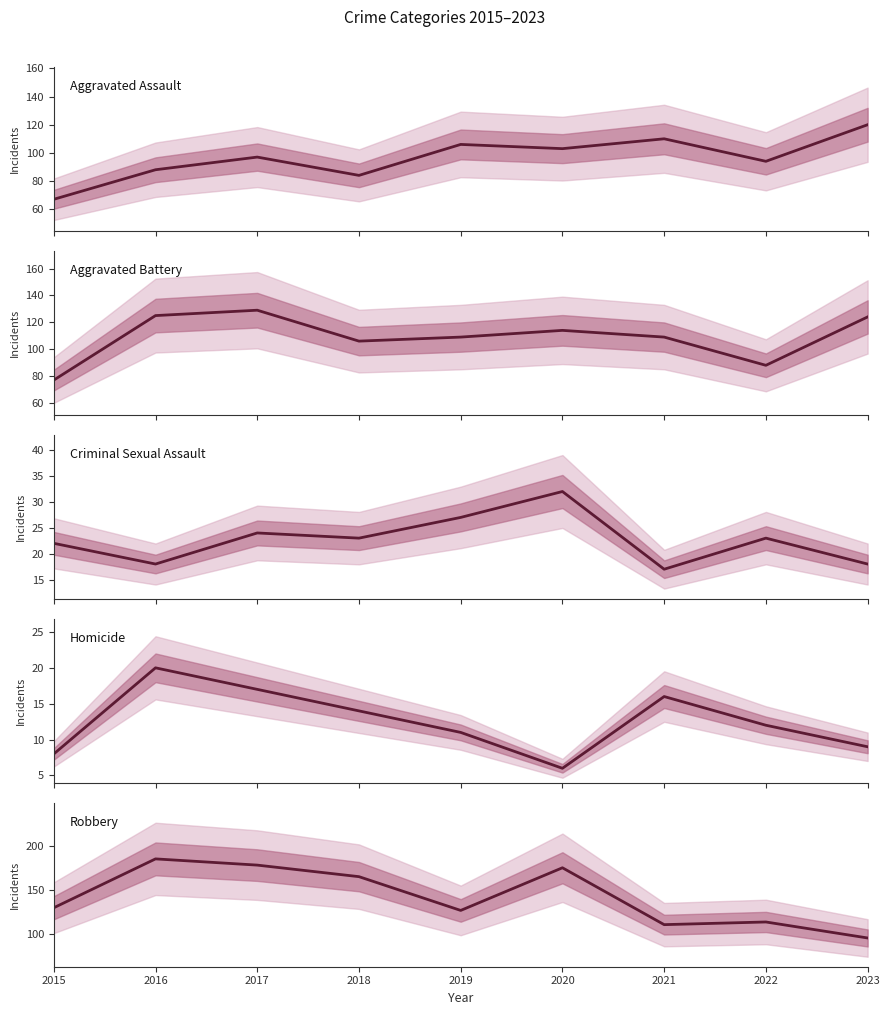

Reading left to right, list all the values displayed in this chart.

Aggravated Assault: 2015=67	2016=88	2017=97	2018=84	2019=106	2020=103	2021=110	2022=94	2023=120
Aggravated Battery: 2015=77	2016=125	2017=129	2018=106	2019=109	2020=114	2021=109	2022=88	2023=124
Criminal Sexual Assault: 2015=22	2016=18	2017=24	2018=23	2019=27	2020=32	2021=17	2022=23	2023=18
Homicide: 2015=8	2016=20	2017=17	2018=14	2019=11	2020=6	2021=16	2022=12	2023=9
Robbery: 2015=130	2016=185	2017=178	2018=165	2019=127	2020=175	2021=111	2022=114	2023=96